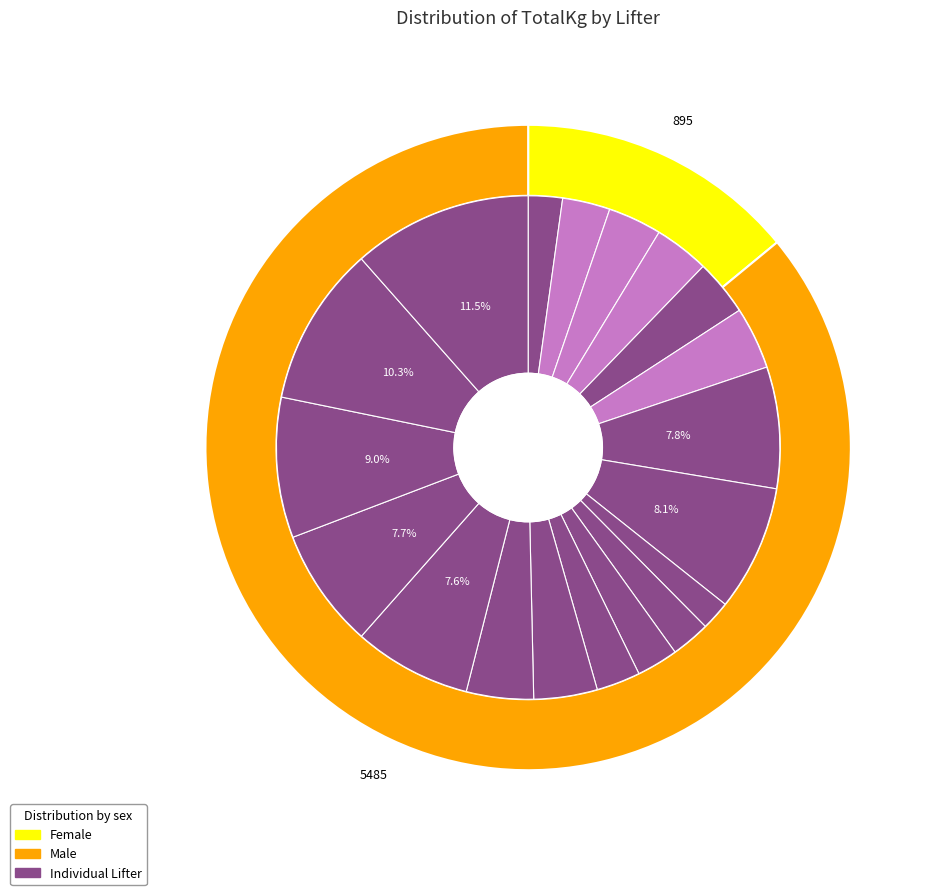

Count the number of slices in the pie.

19